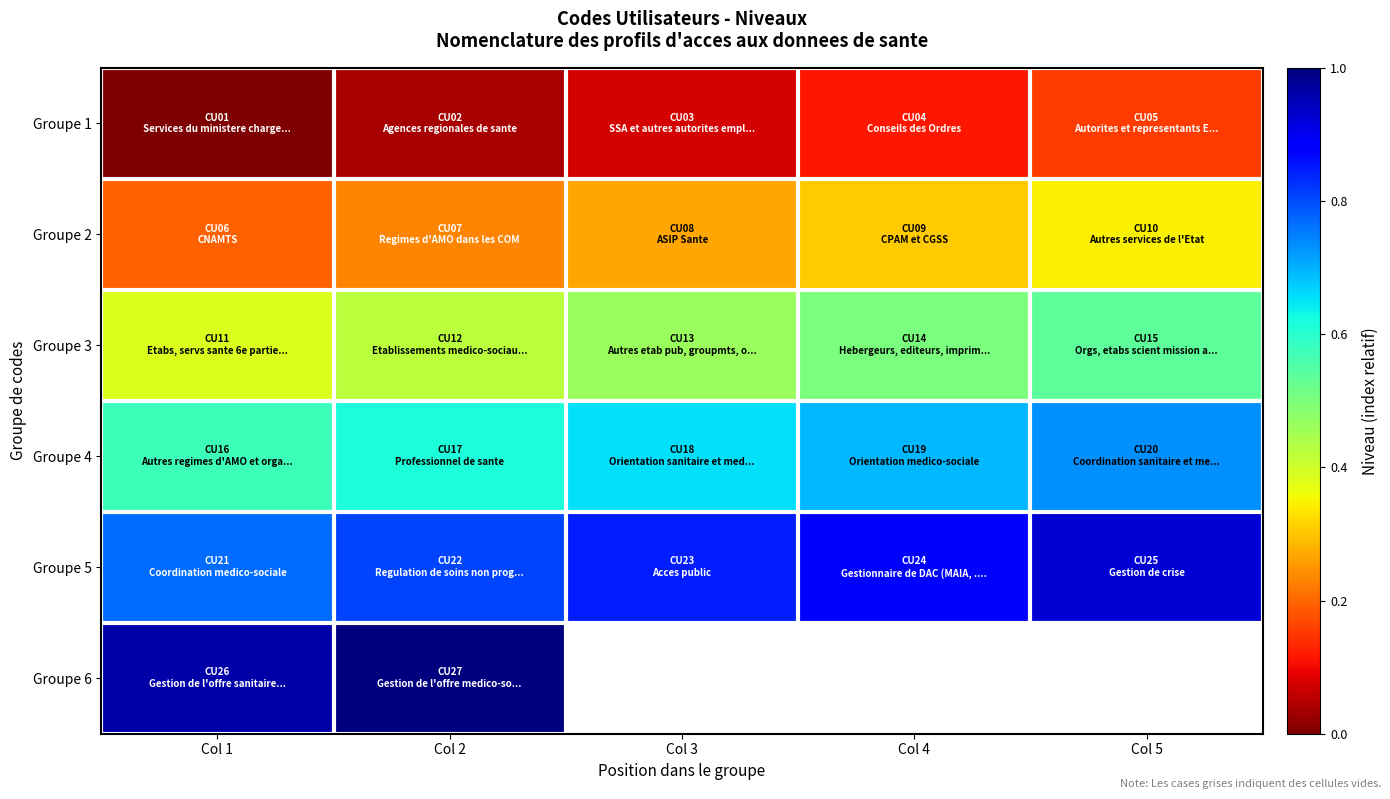

How many categories are shown in the chart?

5